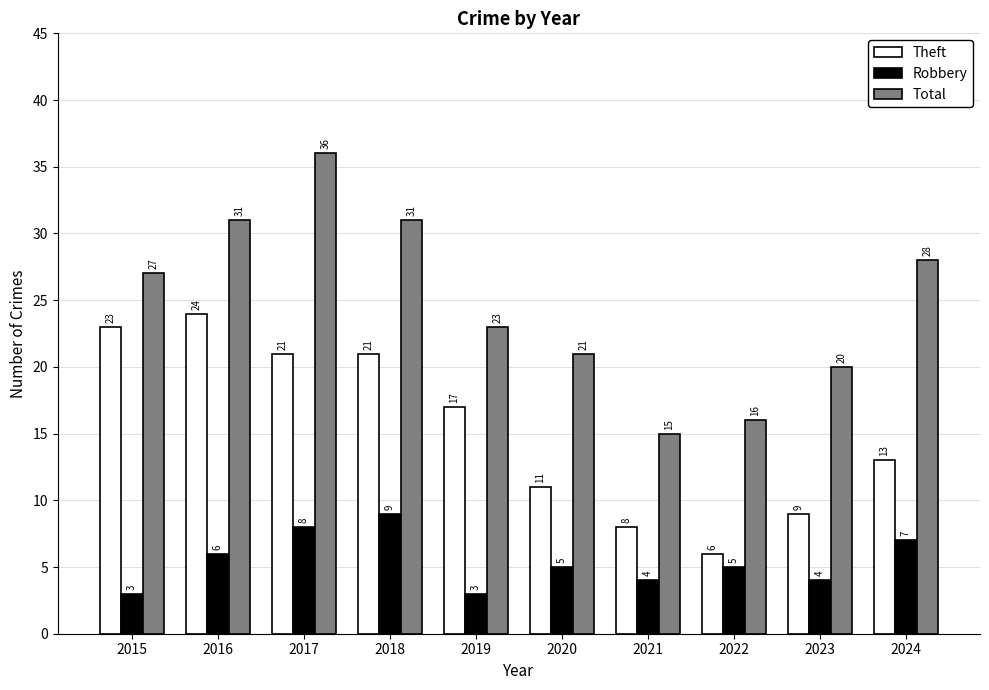

What is the lowest value of the Robbery series?

3